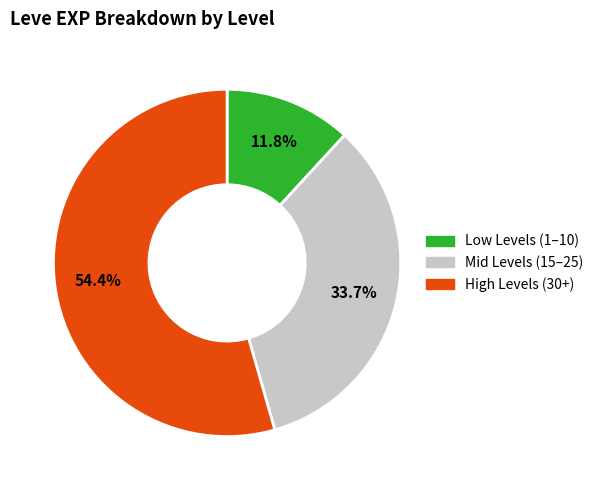

Is there any slice that represents more than half of the pie?

Yes